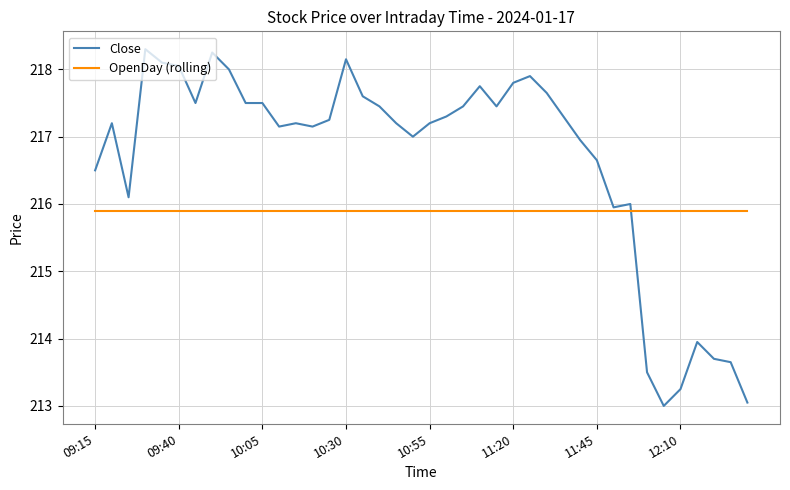

After their last crossing, which series has the higher values: Close or OpenDay (rolling)?

OpenDay (rolling)